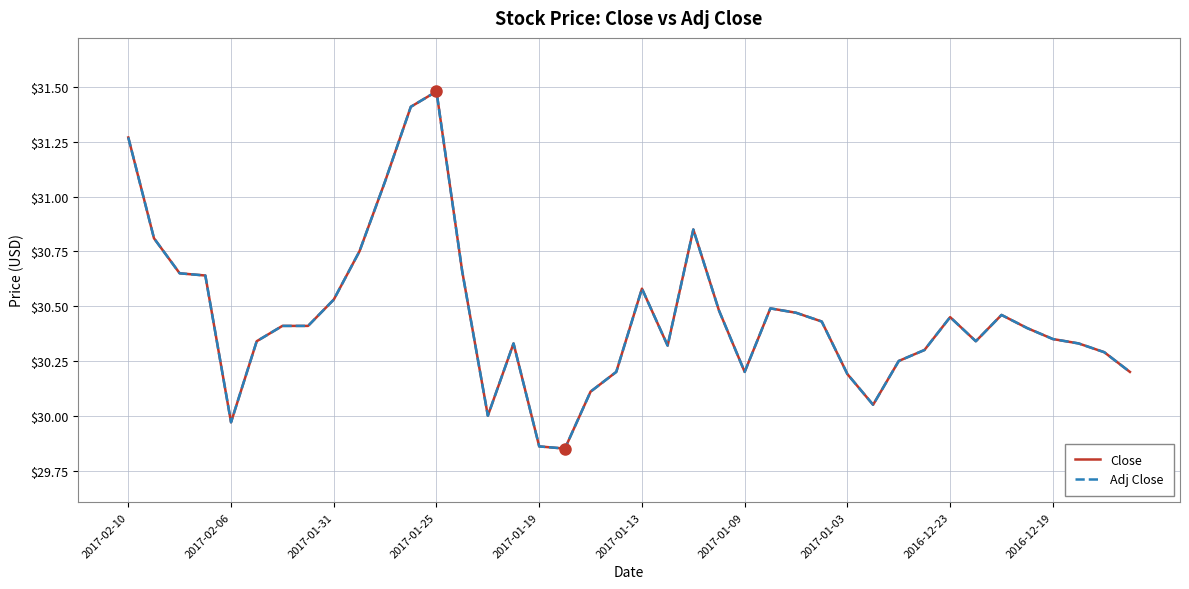

Does the chart display data point markers on the line(s)?

No